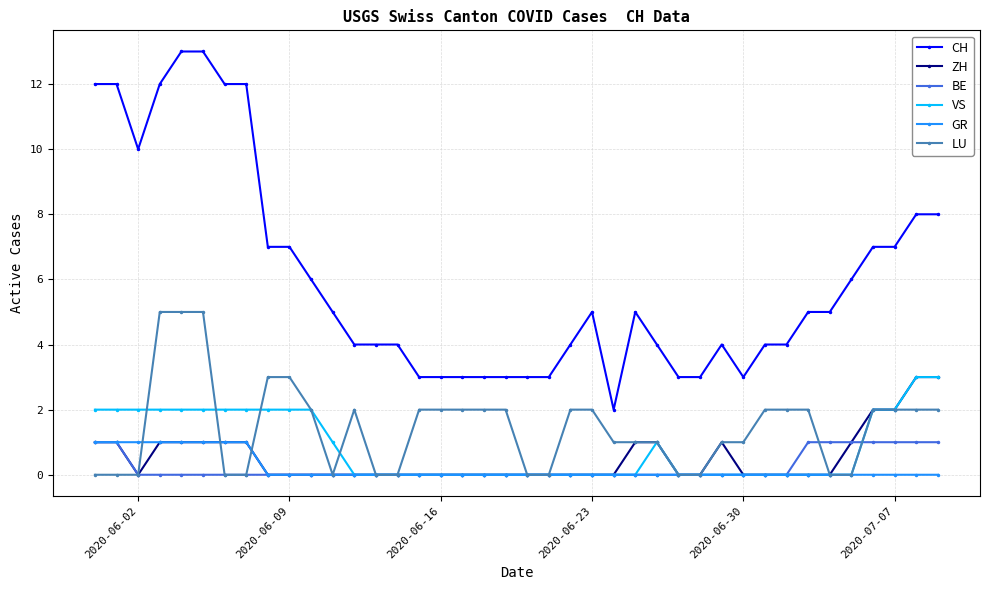

True or false: CH has more than 0 interior local peaks.

True